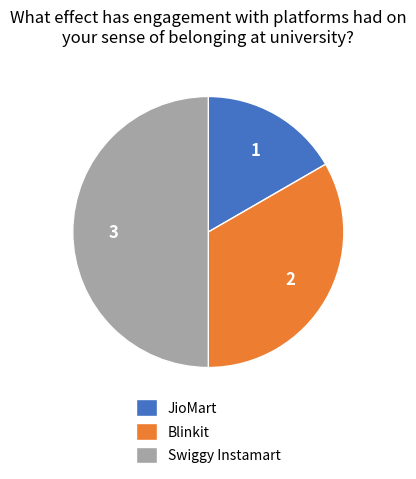

Is JioMart the majority of the pie?

No